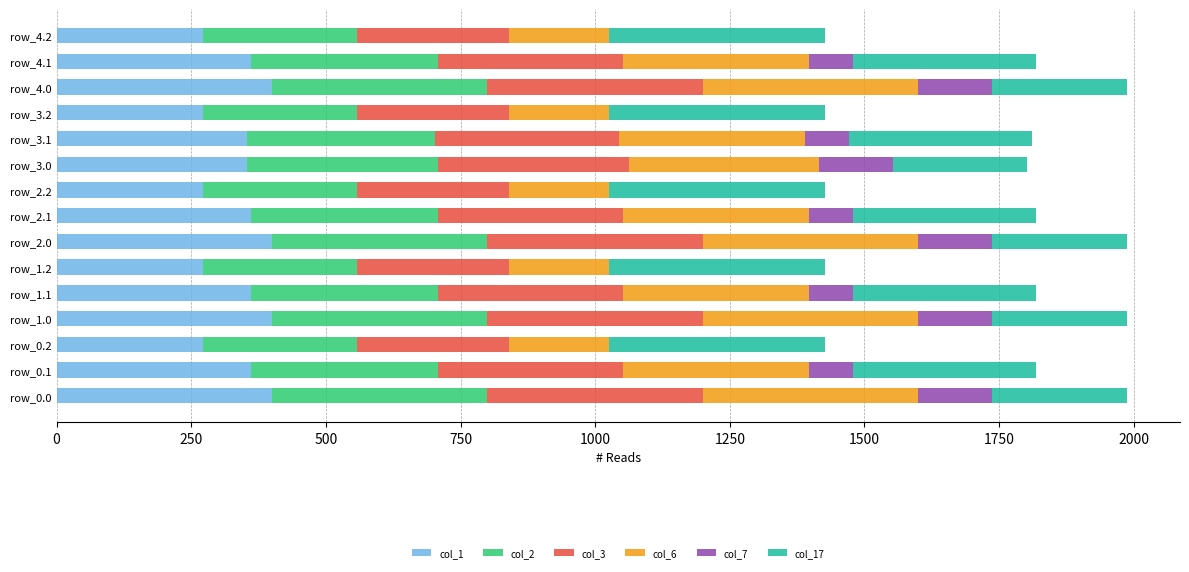

What is the total value across all series at row_0.2?

1426.3